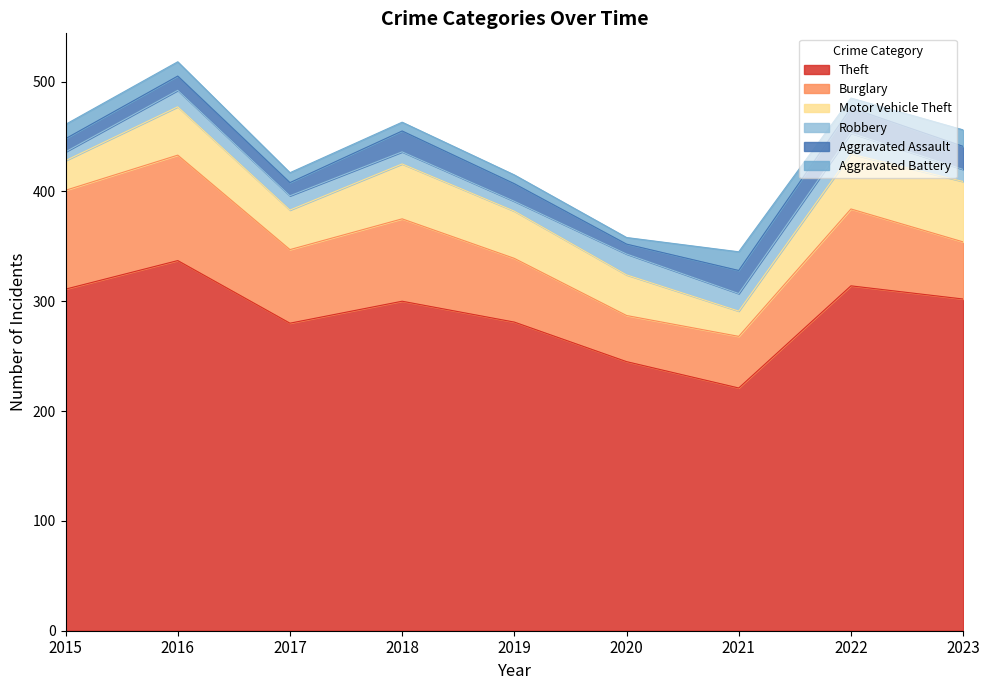

What is the total value across all series at 2016?

518